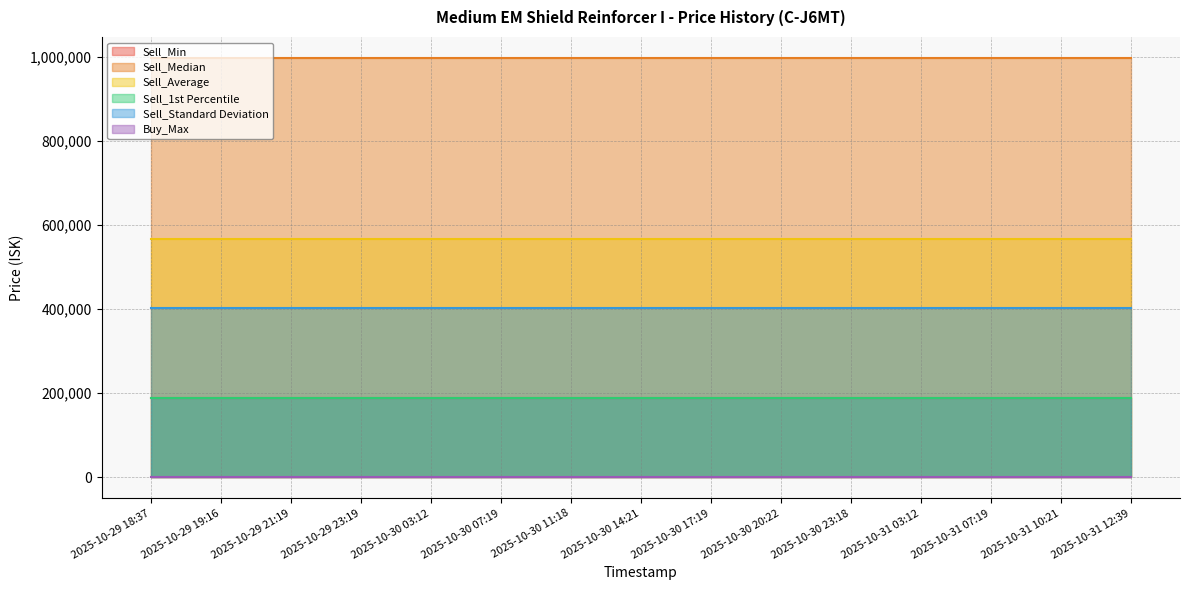

What is the label of the 10th point from the left?

2025-10-30 20:22